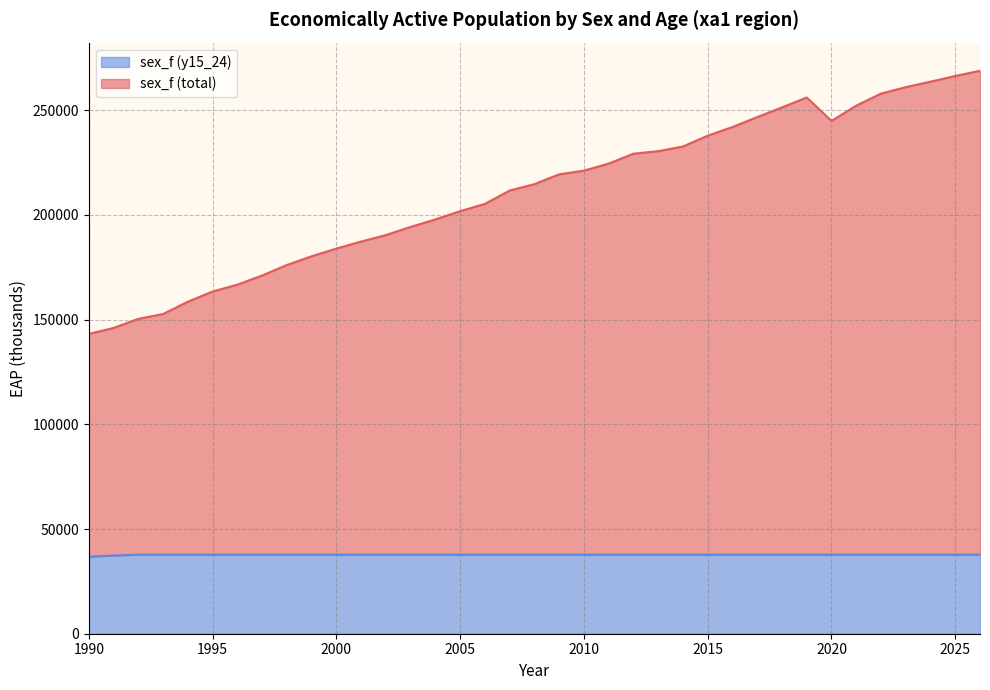

What is the value of the sex_f (y15_24) point at the 37th from the left?

37775.4